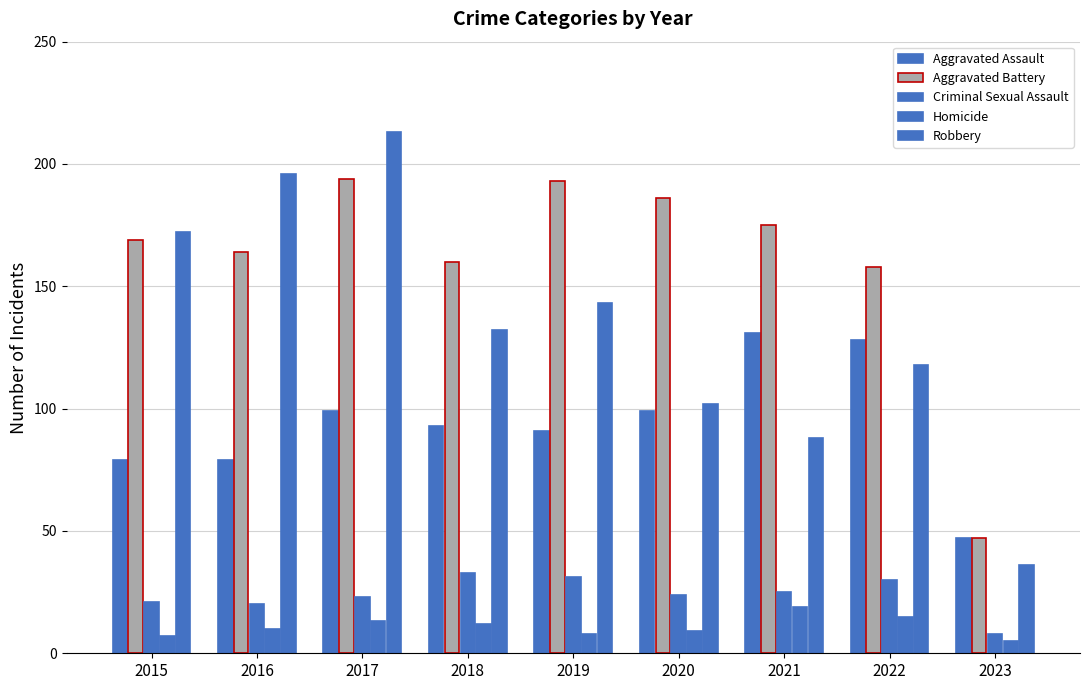

How many data points in Aggravated Battery are less than 169?

4